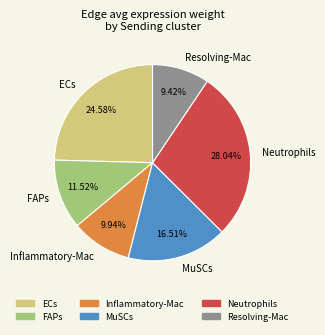

Is there a majority slice in this chart?

No